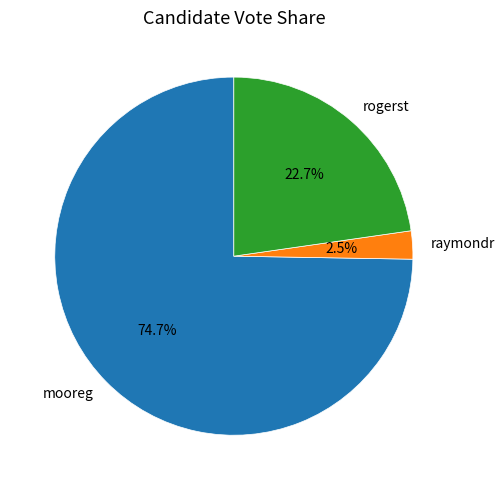

Is there any slice that represents more than half of the pie?

Yes